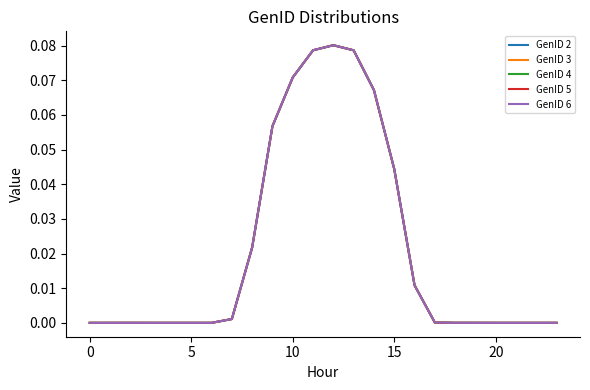

How many interior local peaks does the GenID 4 series have?

2